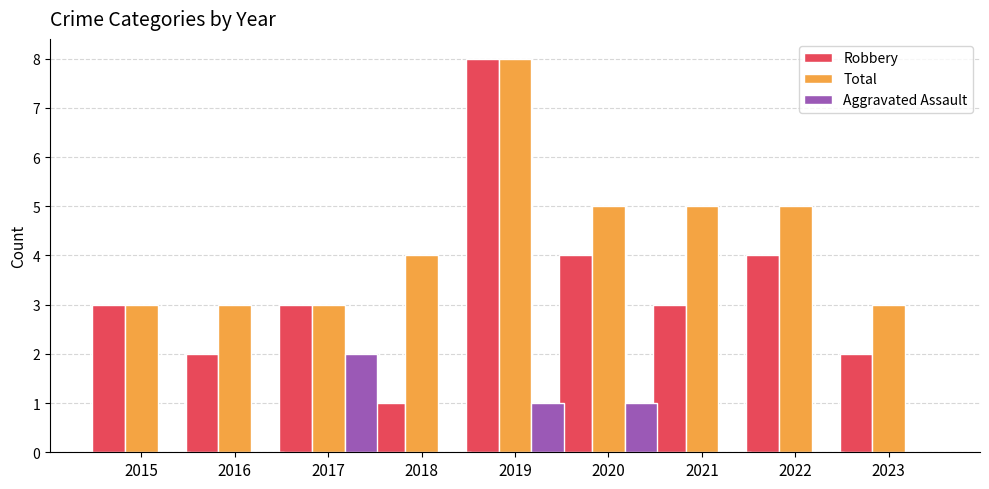

What is the sum of all Robbery values?

30